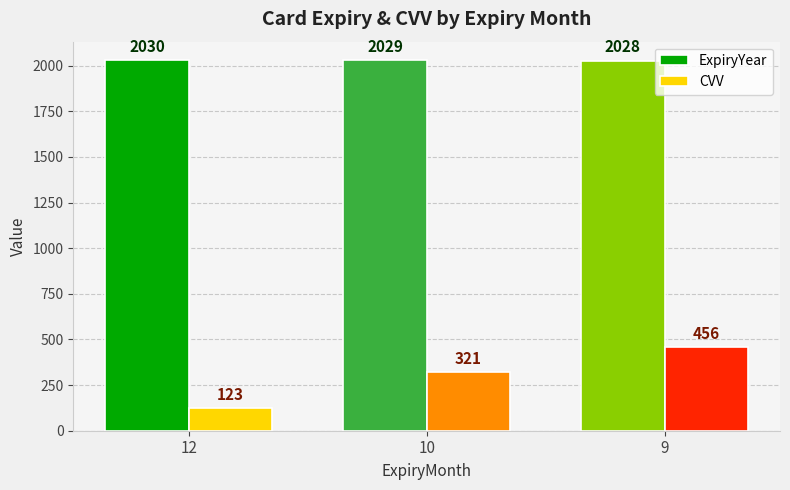

Which series changed the most between 12 and 10?

CVV